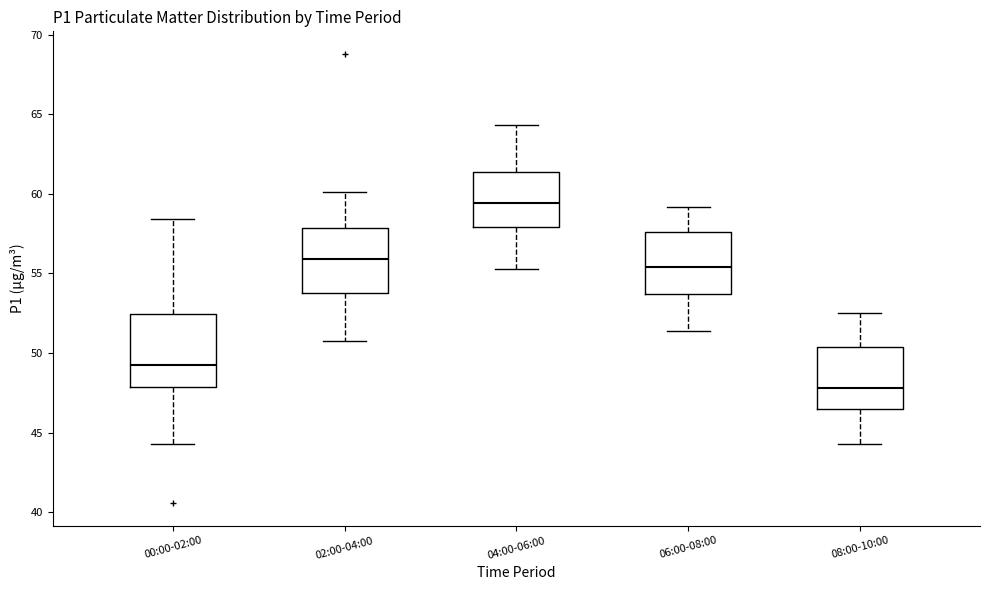

Where does the lower whisker of the box for 00:00-02:00 end on the y-axis? The values are not printed on the chart, so give them approximately, as read against the axis.

44.5